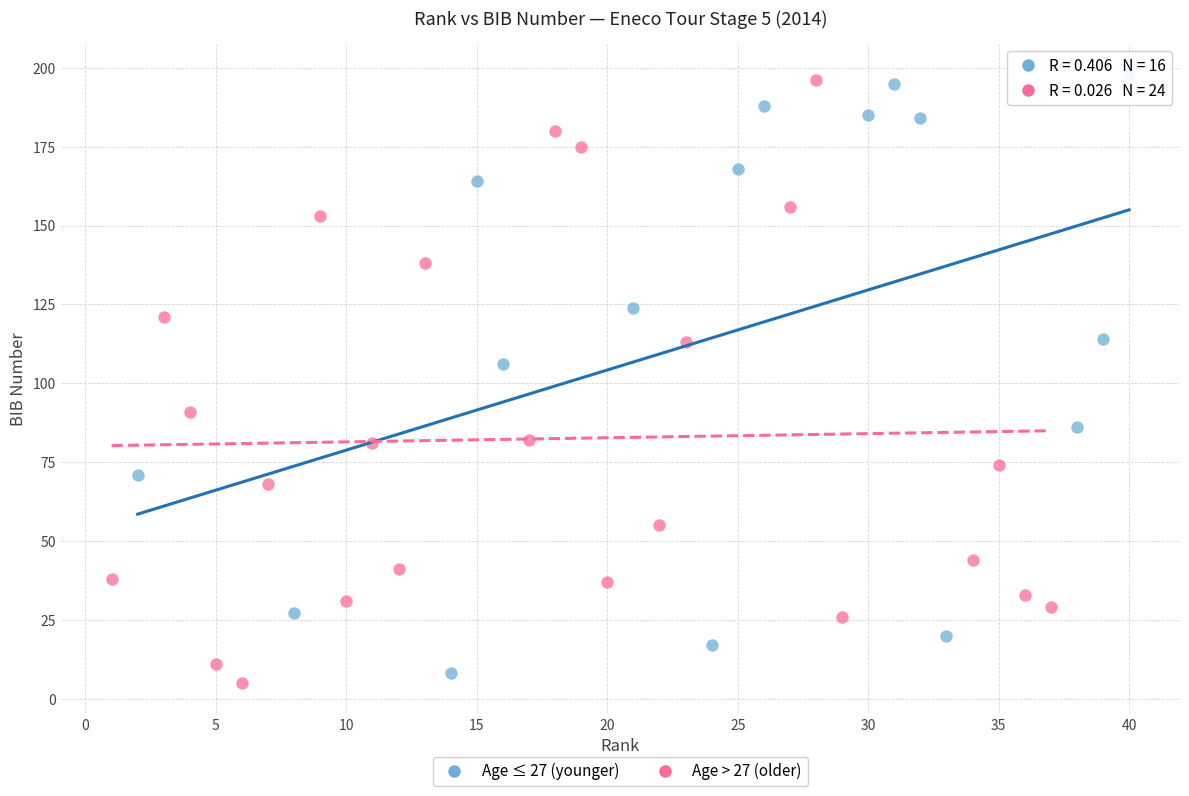

What are all the series names shown in the legend?

Age ≤ 27 (younger), Age > 27 (older)